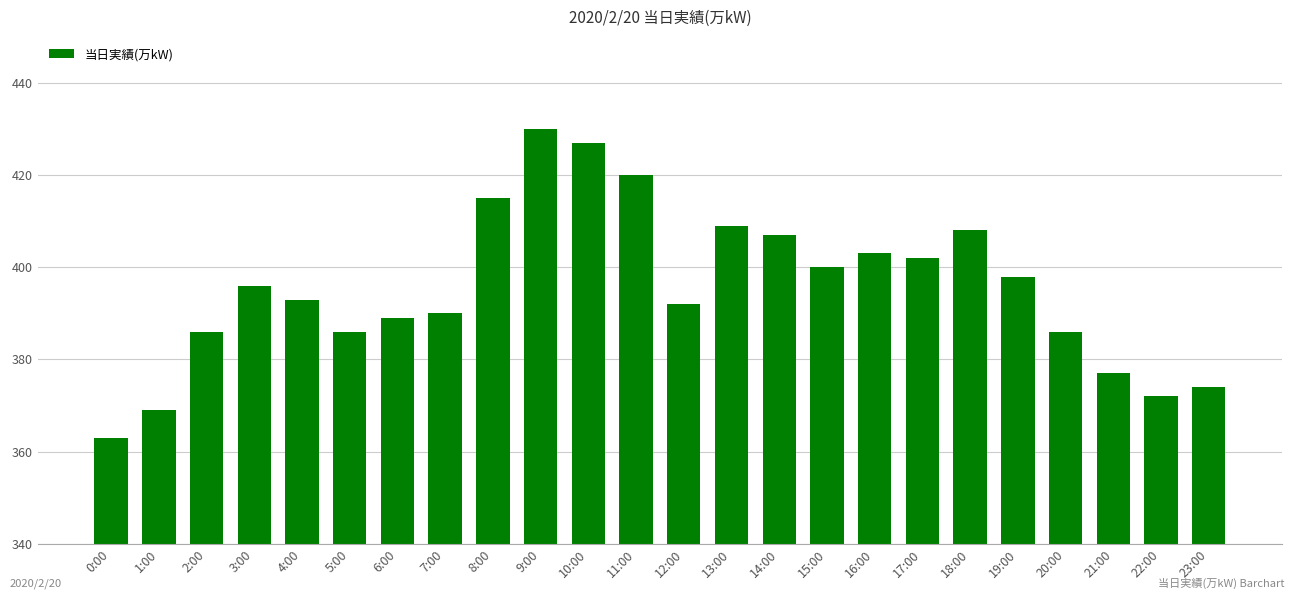

What is the change in value from 7:00 to 16:00?

+13